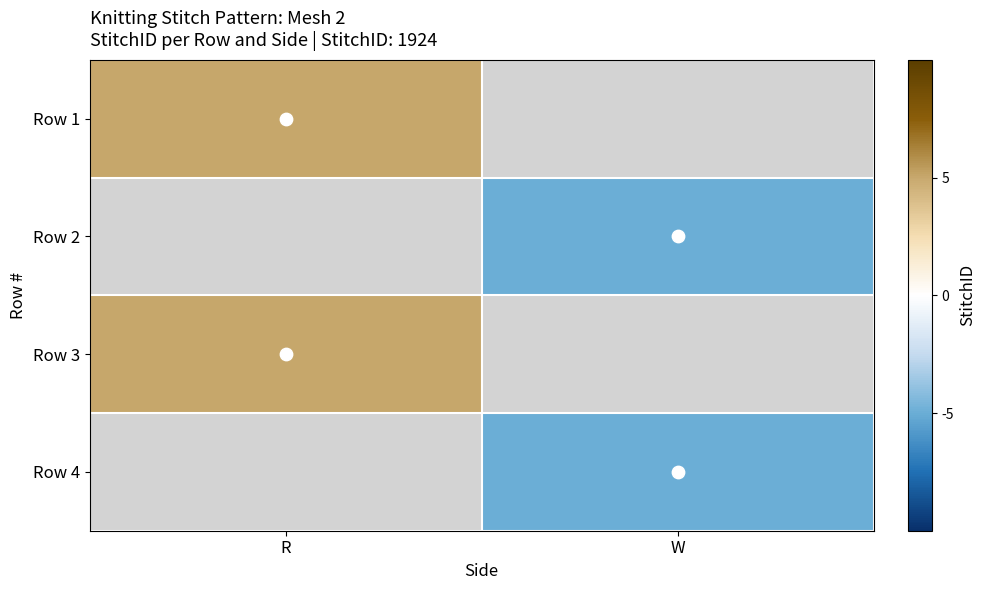

What is the minimum value shown in the chart?

-5.0